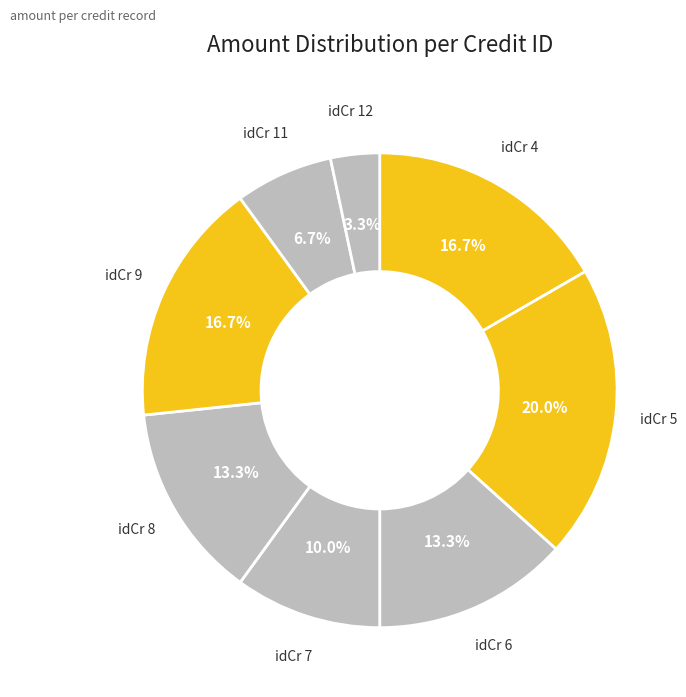

How many segments does this pie chart have?

8